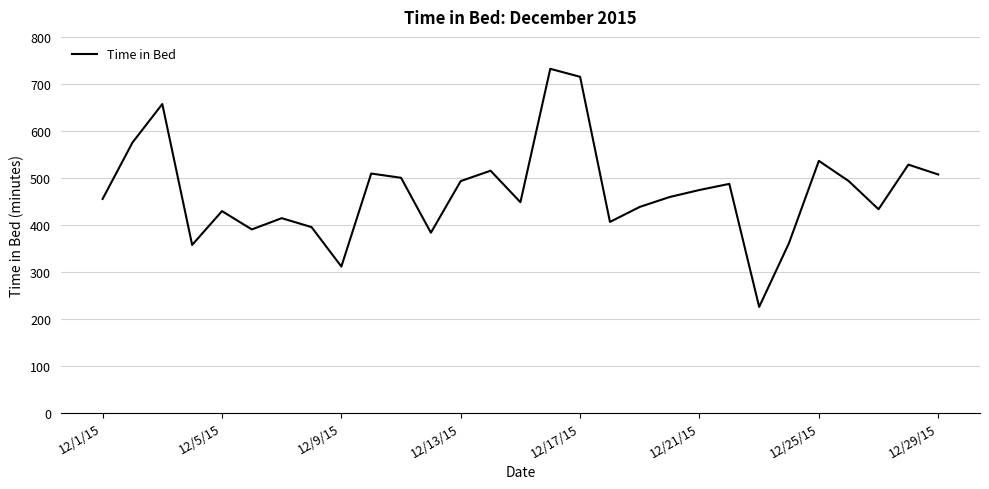

What is the difference between the maximum and minimum values?

507